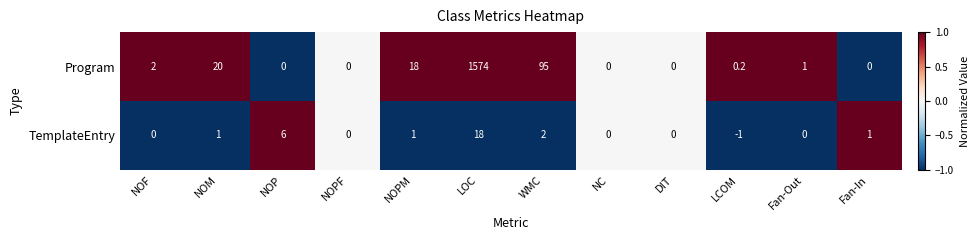

Is the value of Program at NOF greater than the value of TemplateEntry at NOPF?

Yes